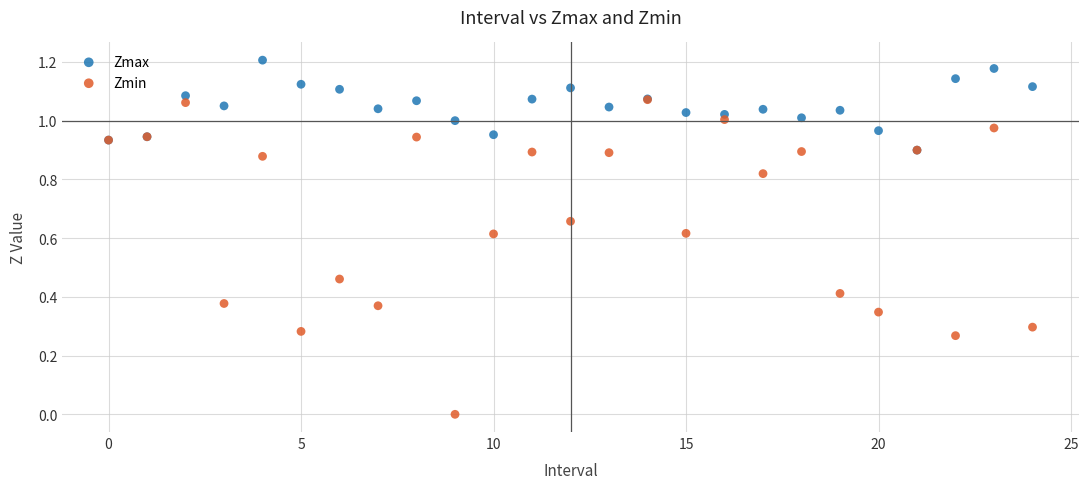

What are all the series names shown in the legend?

Zmax, Zmin